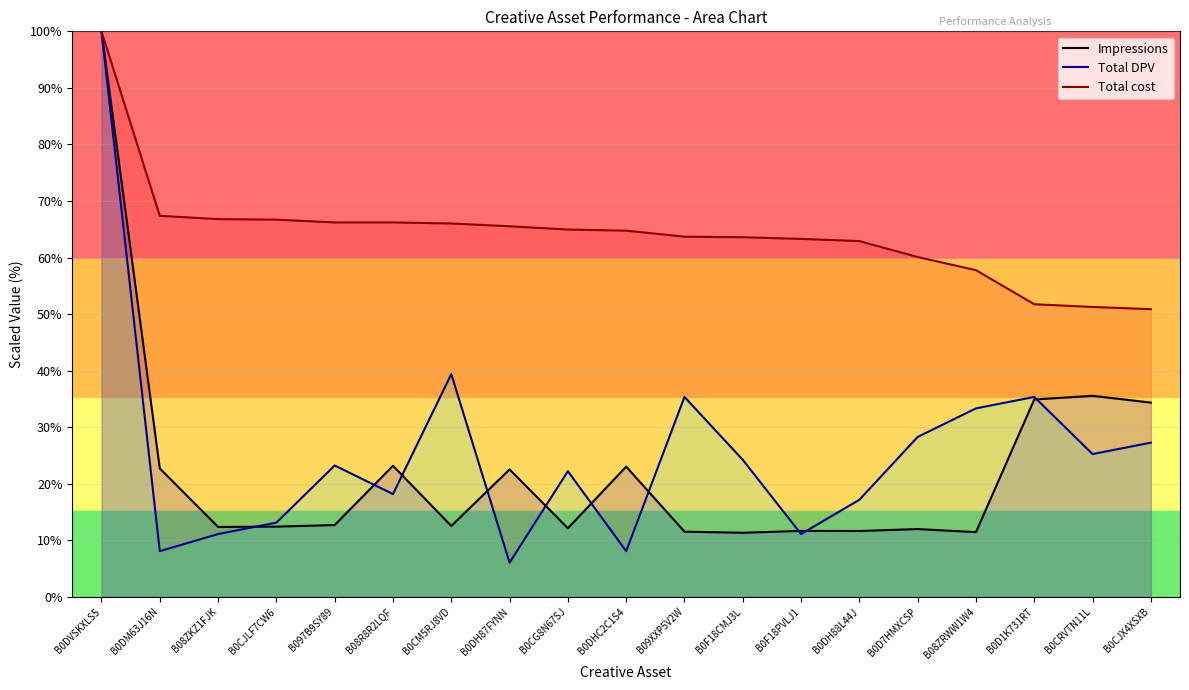

Which series changed the most between B0CG8N67SJ and B0CRVTN11L?

Impressions